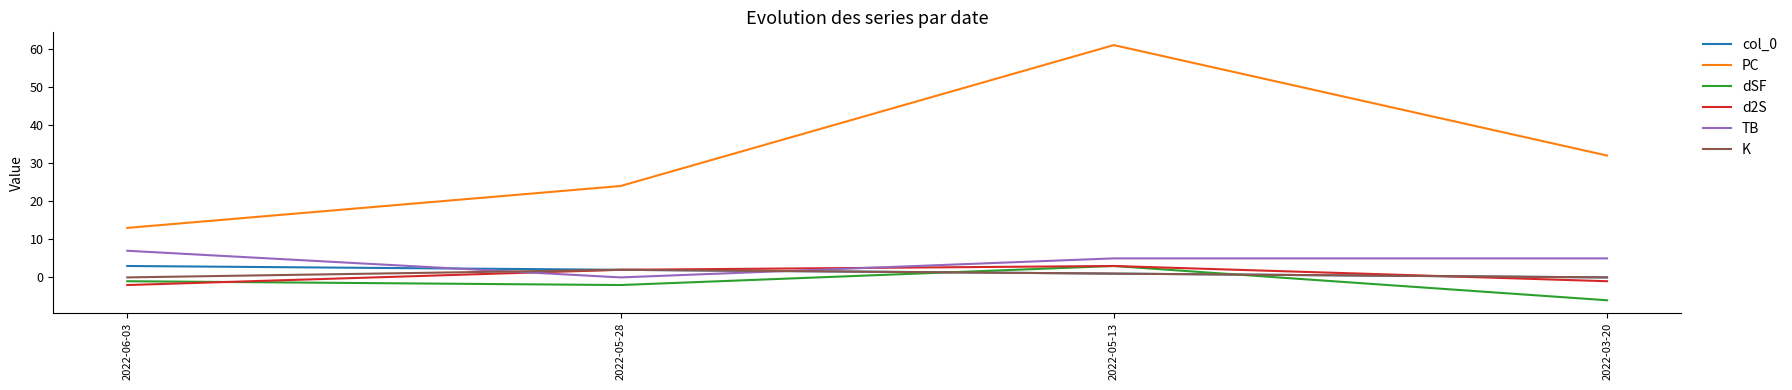

Which series changed the most between 2022-05-28 and 2022-03-20?

PC